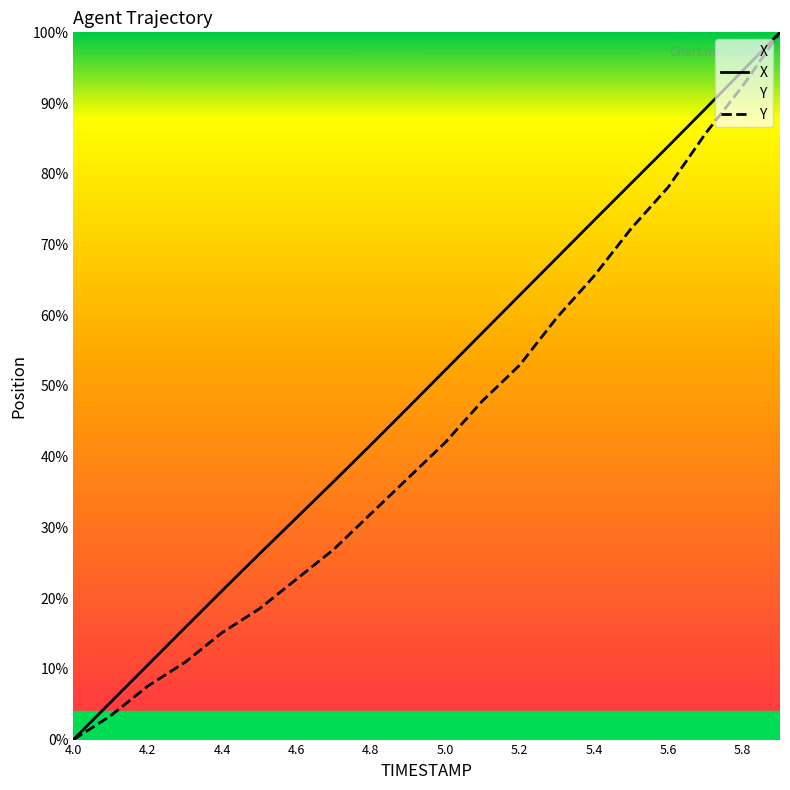

True or false: X and Y intersect in this chart.

False